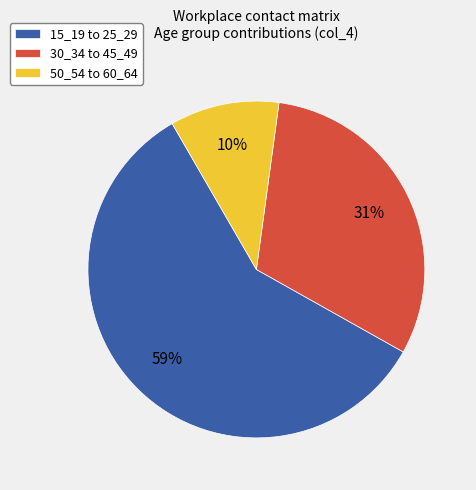

To the nearest percent, what is the combined percentage of 30_34 to 45_49 and 15_19 to 25_29?

90%